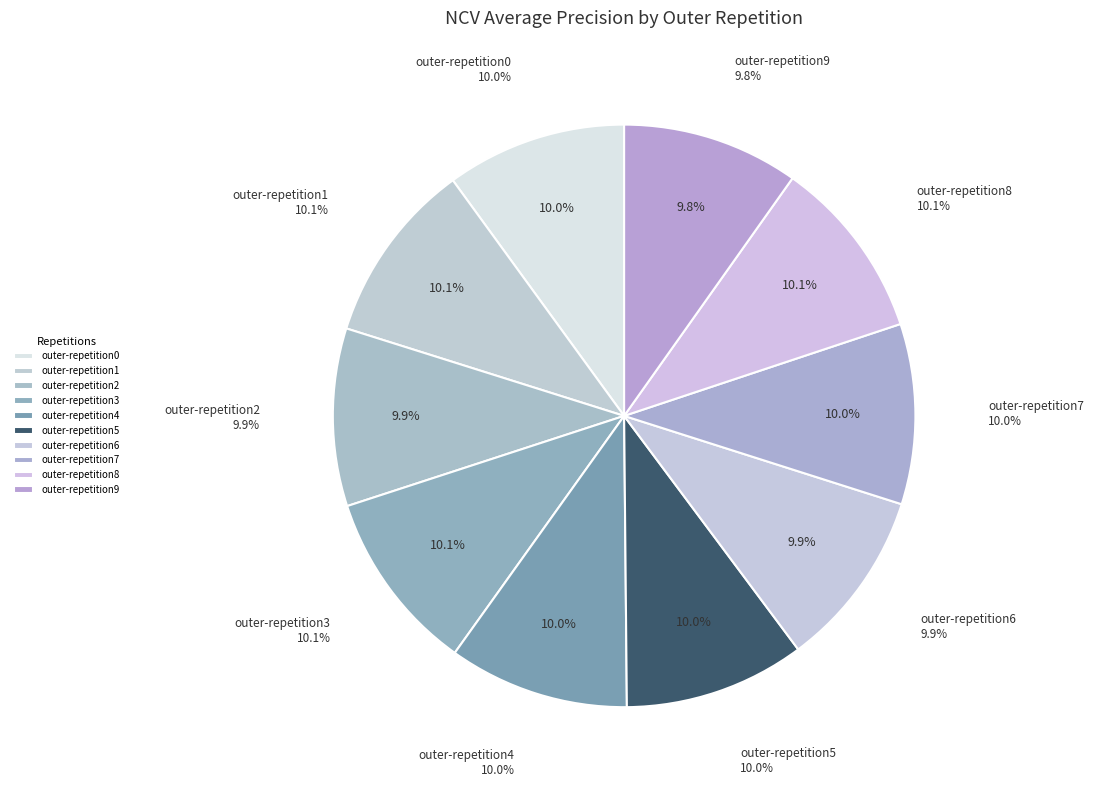

Does outer-repetition0 account for over 50% of the chart?

No